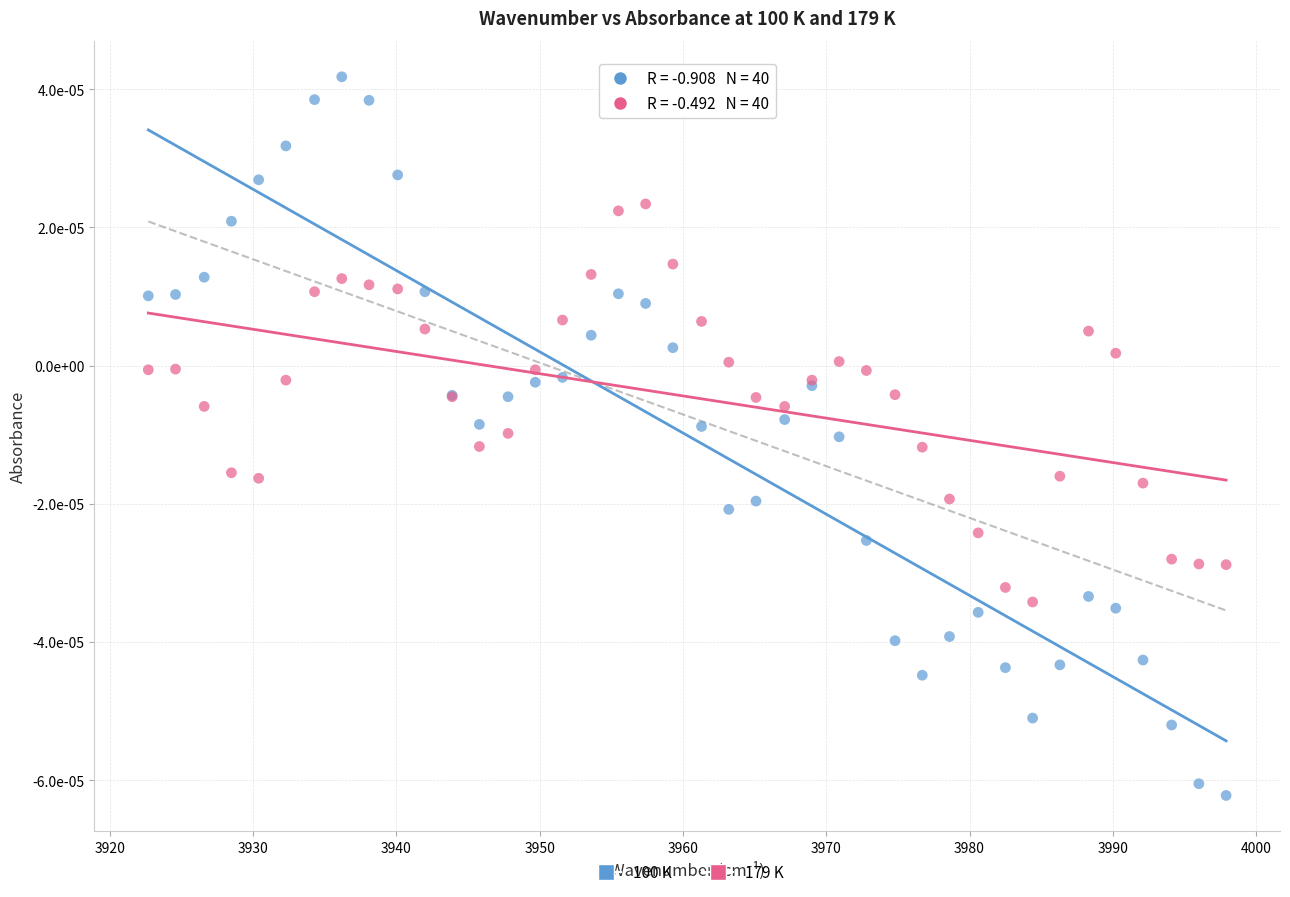

Which series contains the lowest Y value?

100 K